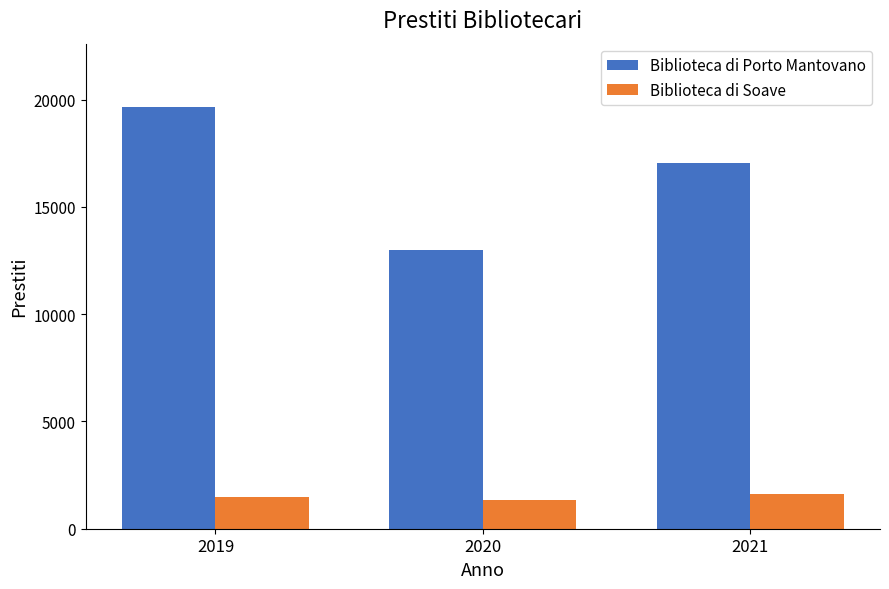

Where does the Biblioteca di Porto Mantovano series first go above 17057?

2019